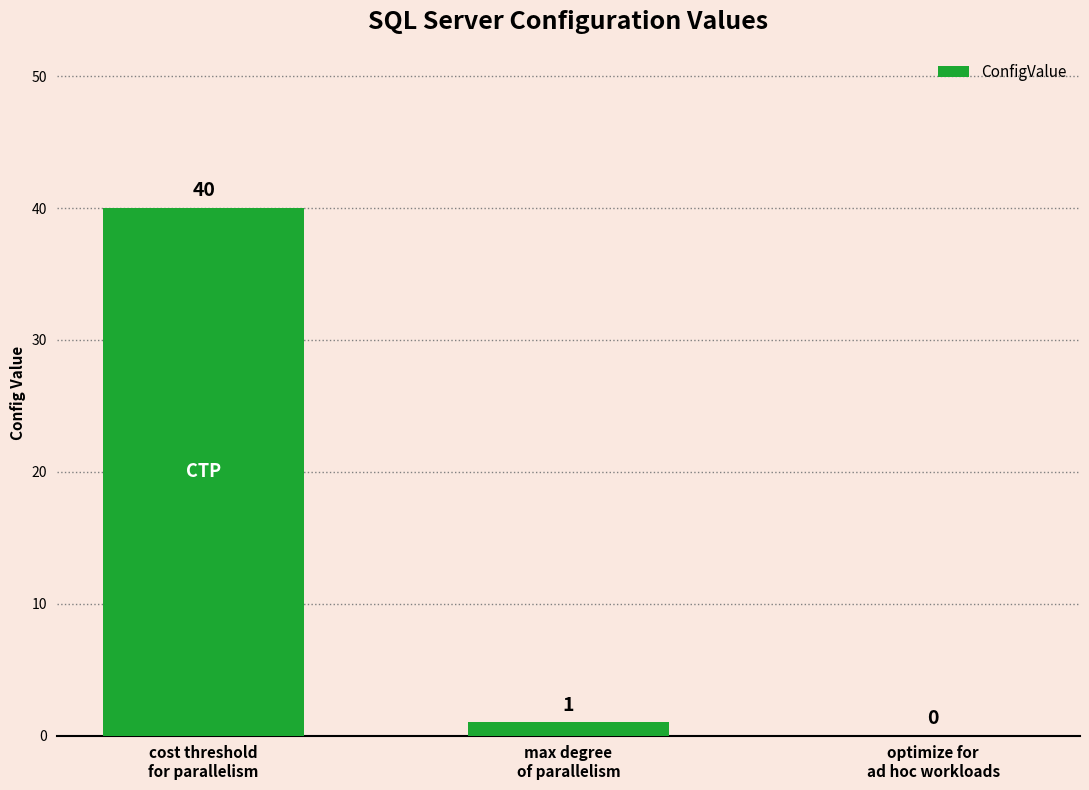

What is the sum of all values?

41